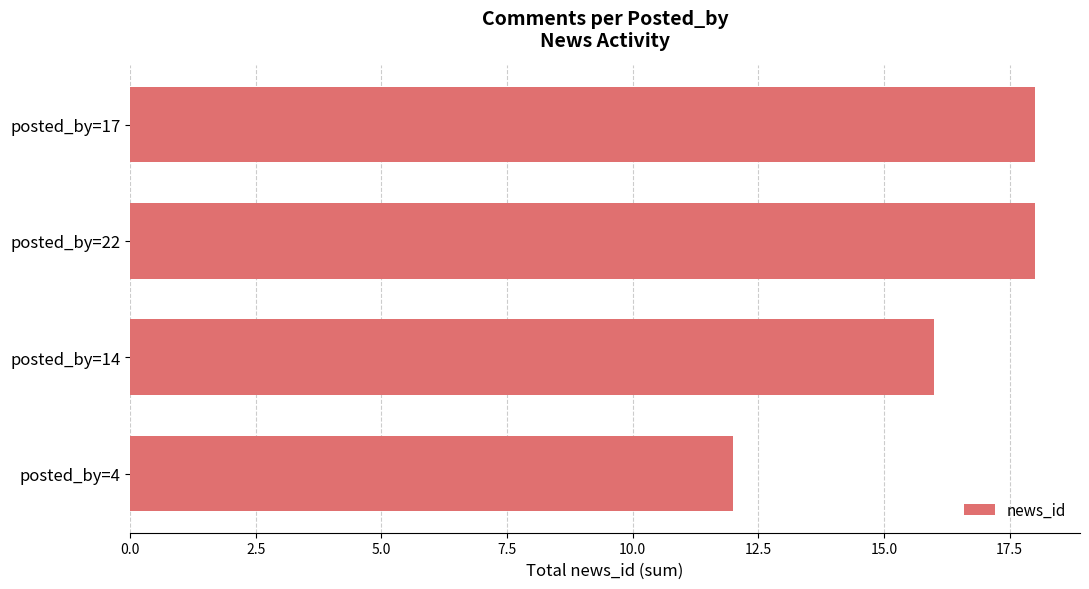

What is the sum of the values at posted_by=4 and posted_by=22?

30